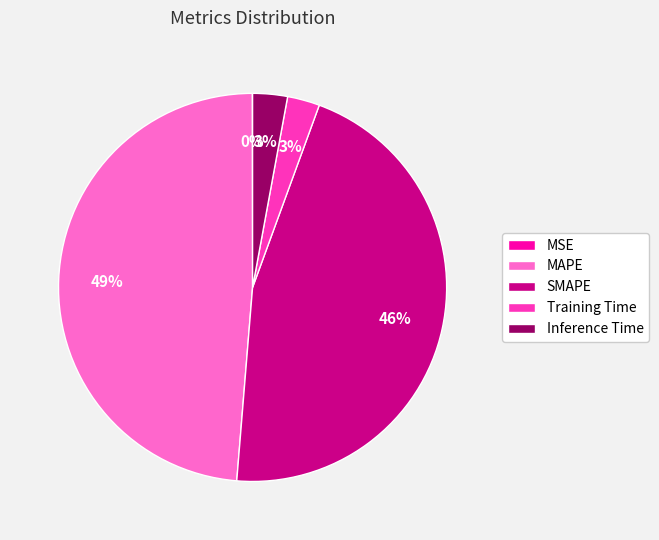

True or false: SMAPE accounts for 58% of the total.

False